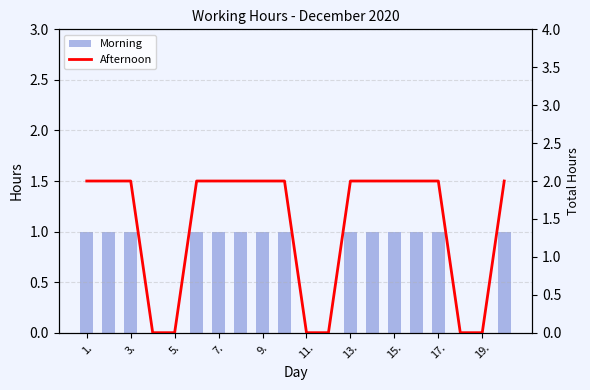

Does the chart contain any negative values?

No